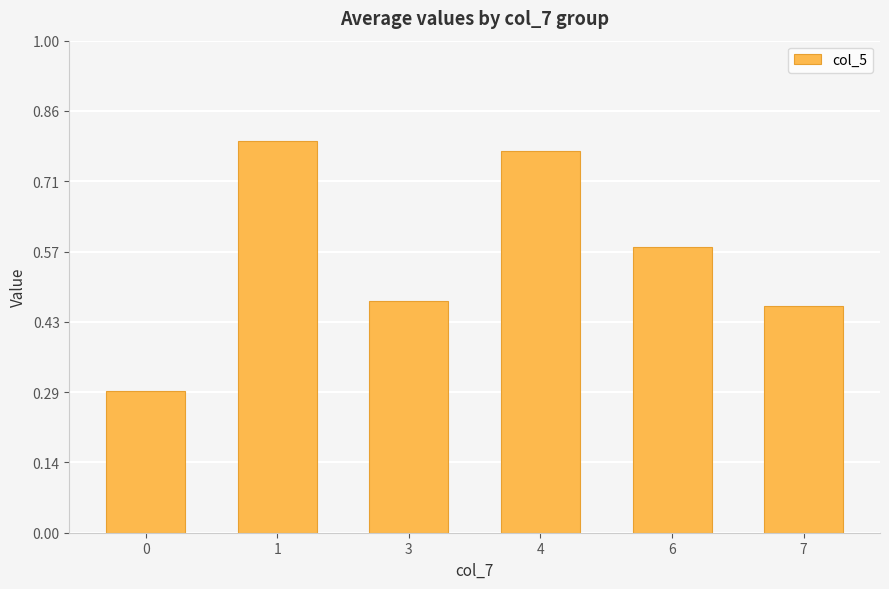

How many values are between 0 and 1?

6